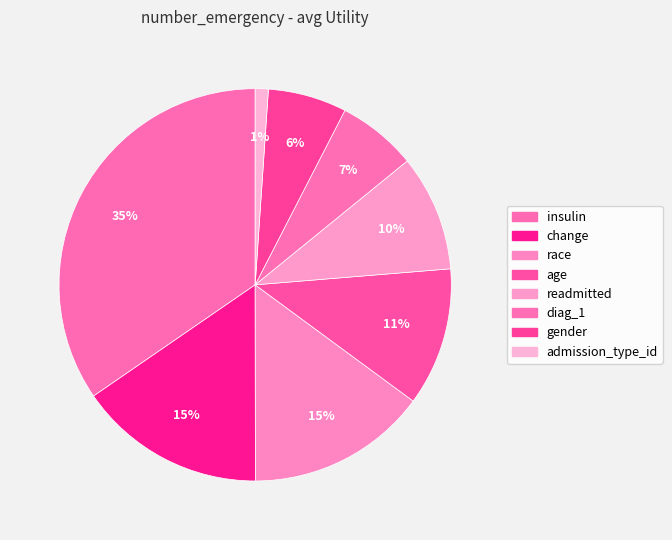

To the nearest percent, what is the difference between the readmitted and admission_type_id slice percentages?

8%